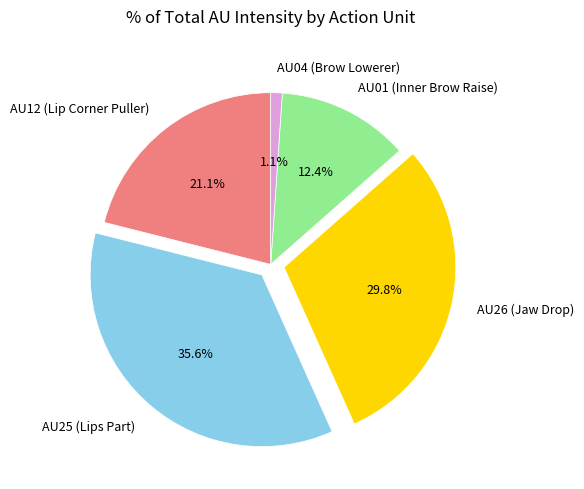

Approximately how many times larger is the value at AU01 (Inner Brow Raise) compared to AU25 (Lips Part)?

0.3